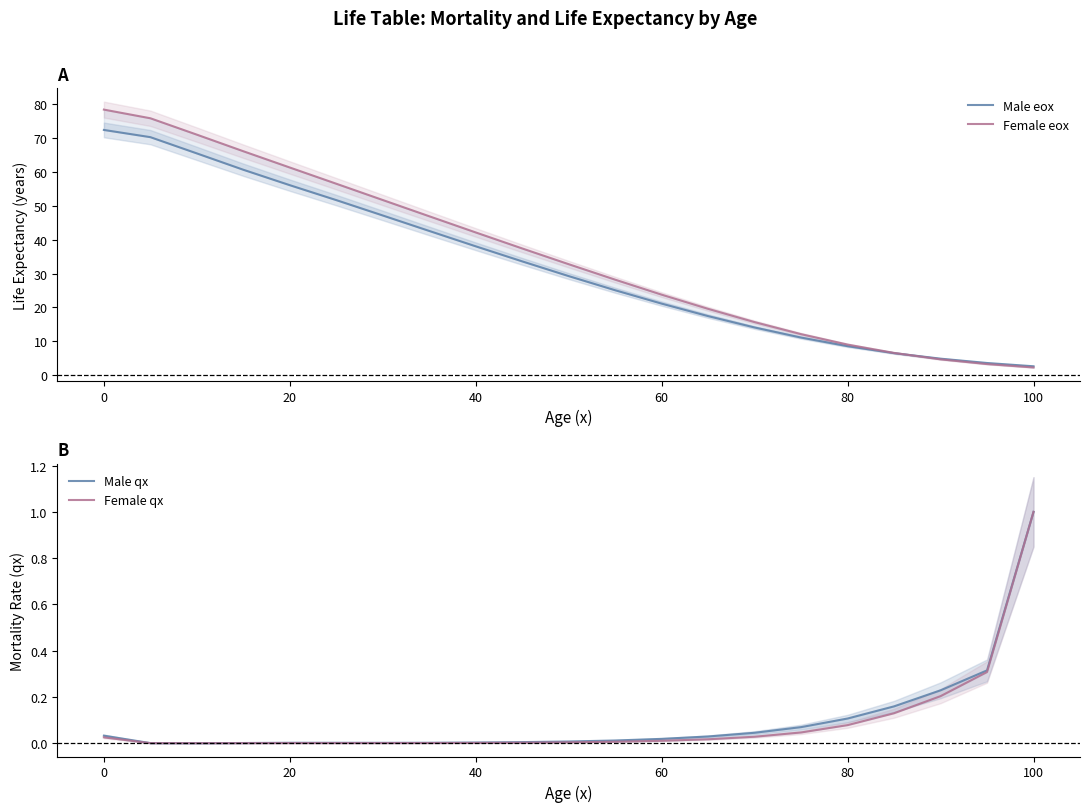

What is the difference between the maximum and minimum values in the Female eox series?

76.2